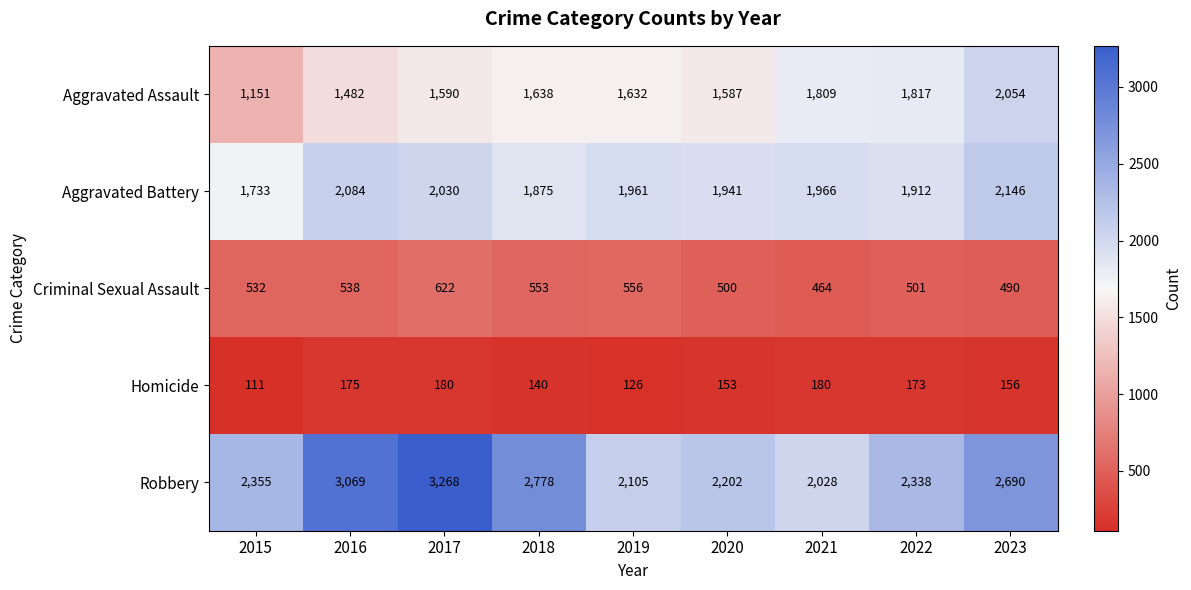

What is the maximum value for Robbery?

3268